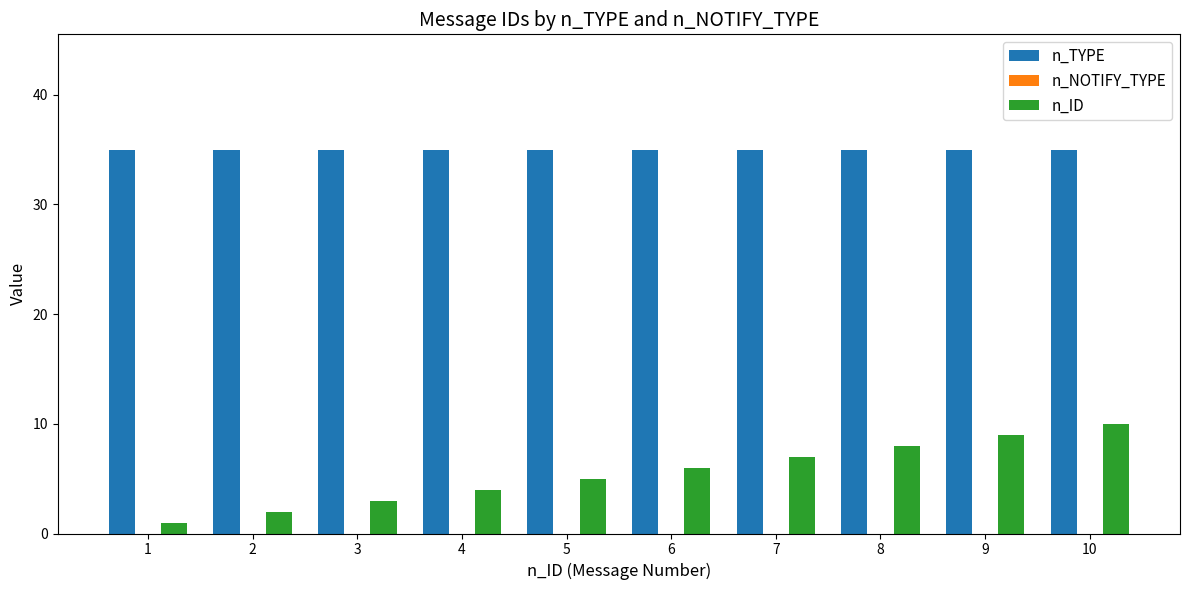

The value of n_TYPE at 4 is 35. True or false?

True